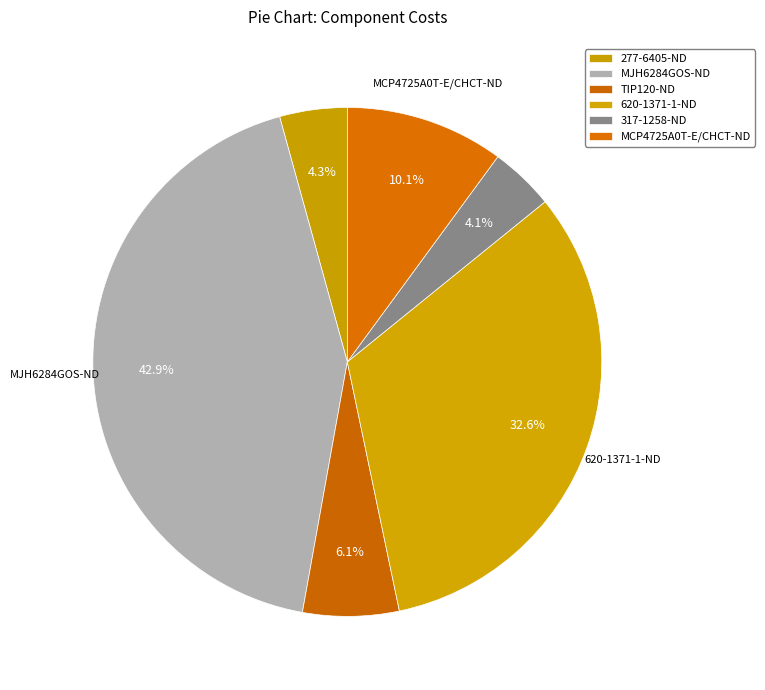

Rank the categories by value from lowest to highest.

317-1258-ND, 277-6405-ND, TIP120-ND, MCP4725A0T-E/CHCT-ND, 620-1371-1-ND, MJH6284GOS-ND